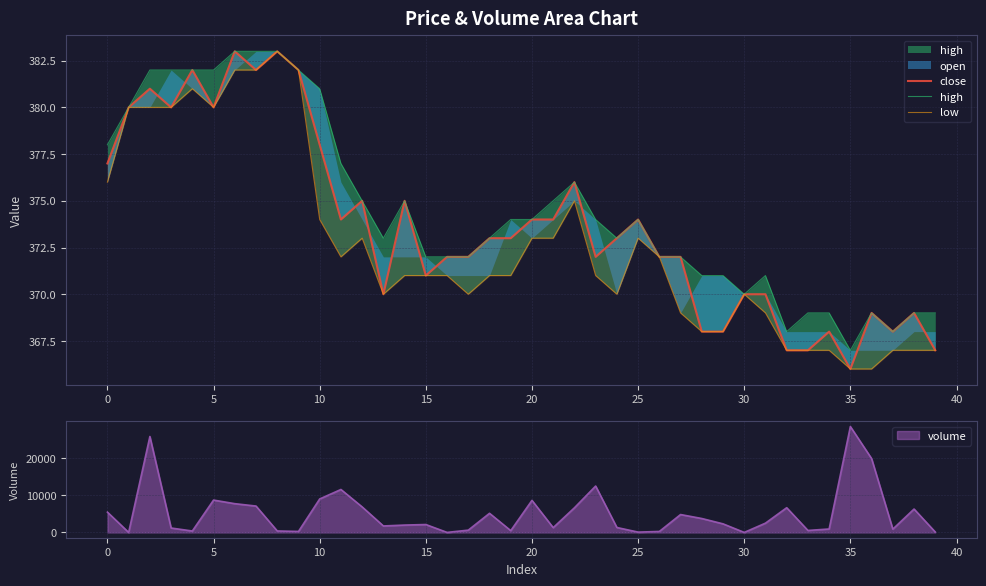

How many values in the high series exceed 374?

16